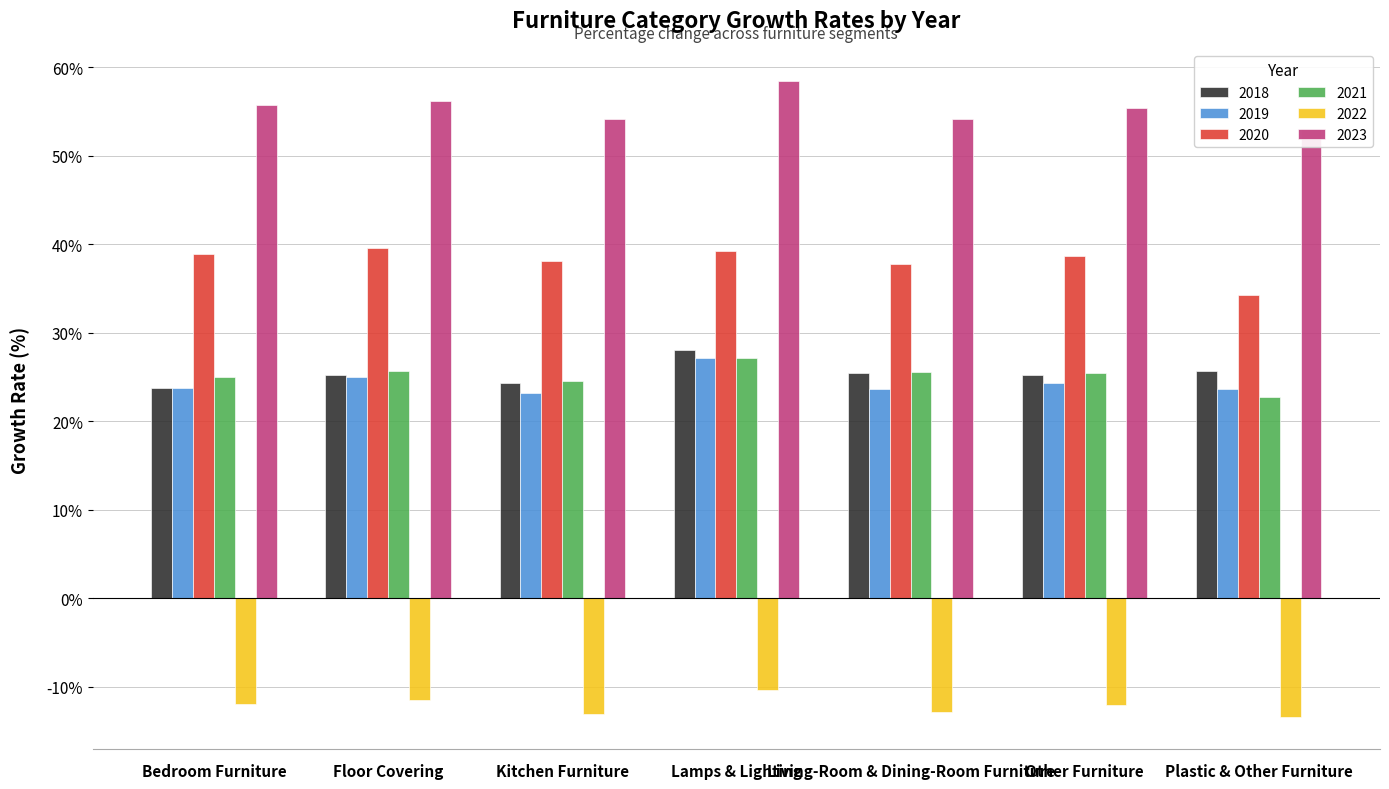

What position from the left is Bedroom Furniture?

1